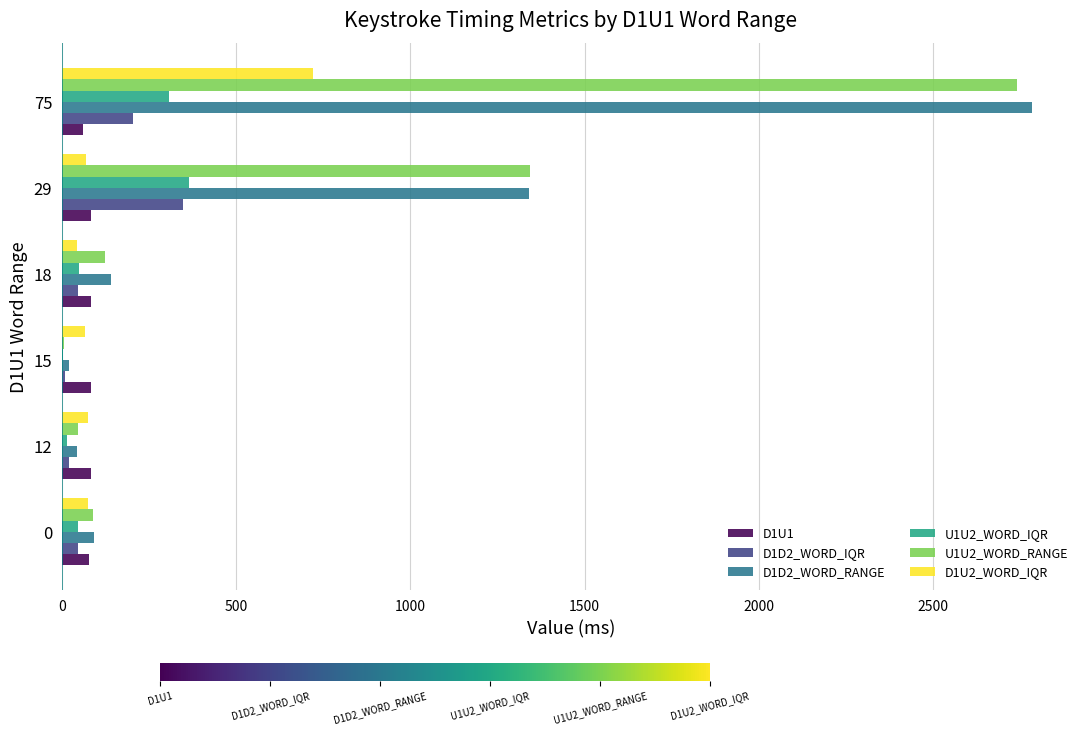

The value of D1D2_WORD_IQR at 29 is 189.0. True or false?

False